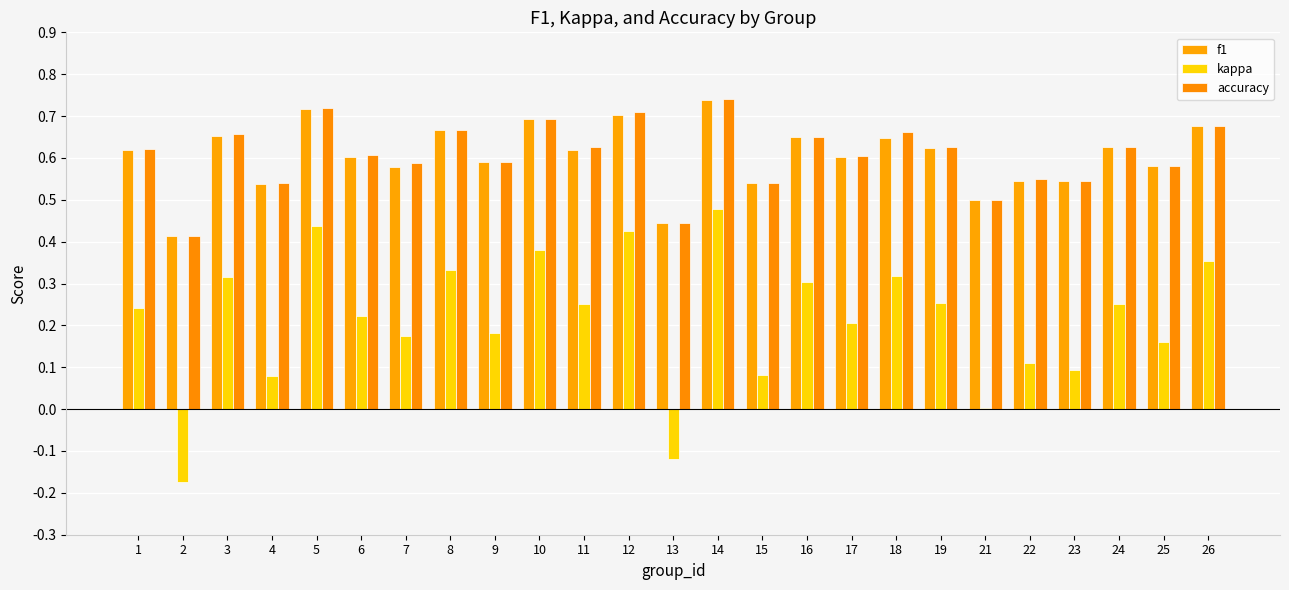

Which series has the largest range (max minus min)?

kappa